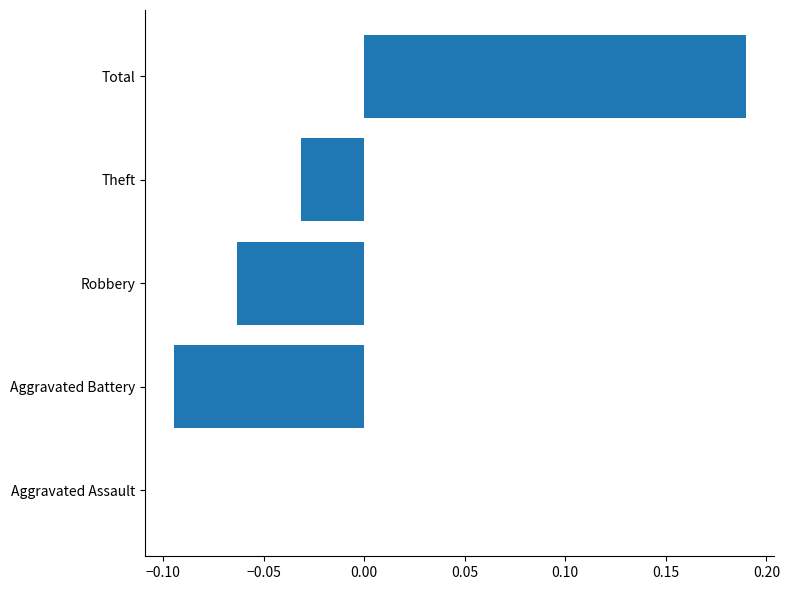

True or false: the data shows 0.3 at Total.

False